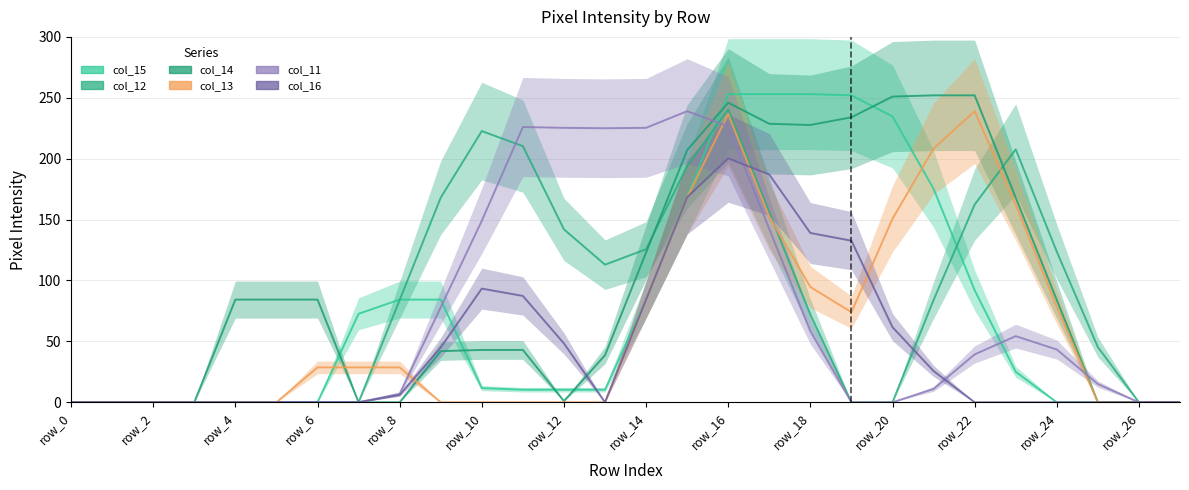

What is the value of the col_13 point at the 20th from the left?

79